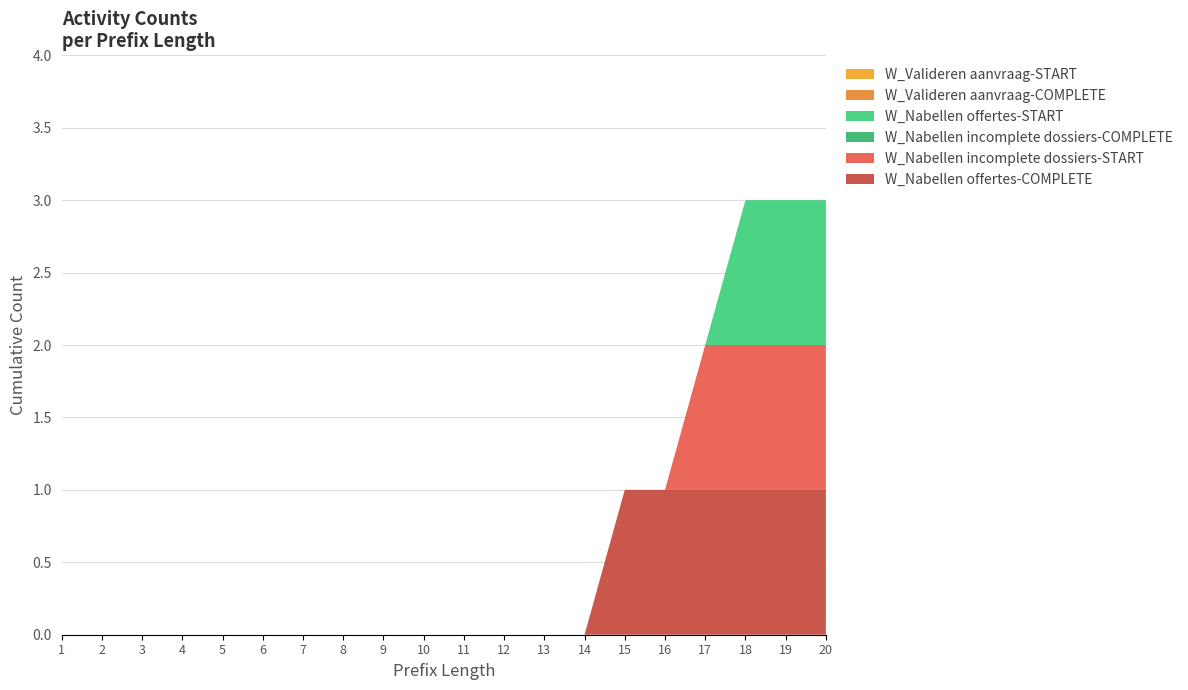

Does the chart have visible grid lines?

Yes